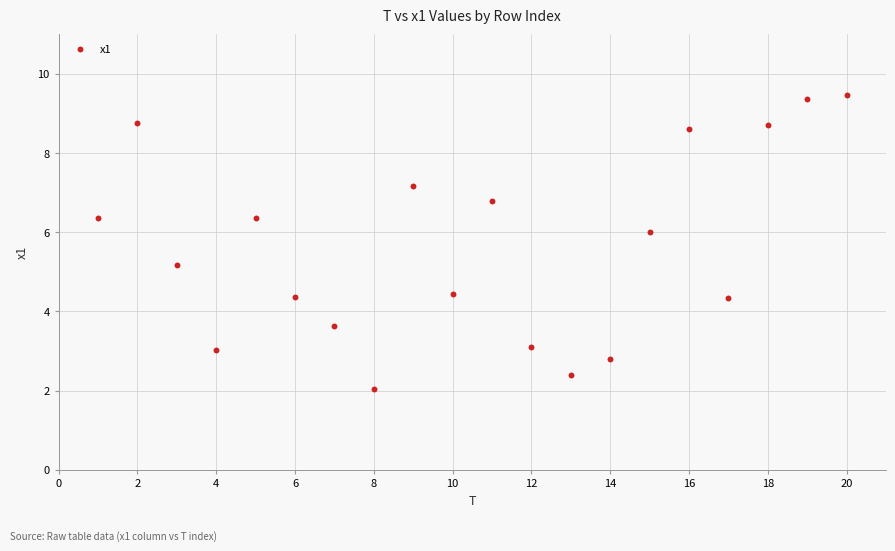

What is the range of X values (max minus min)?

19.0